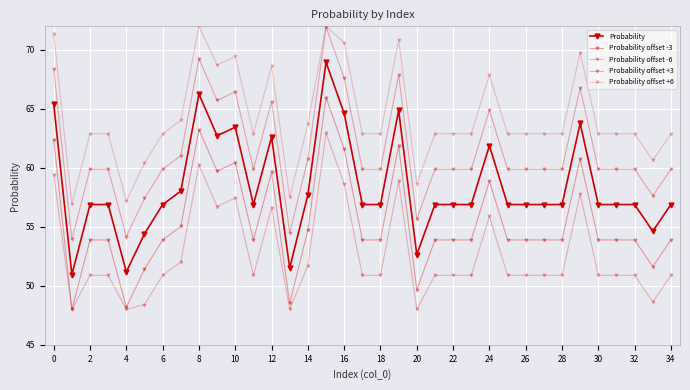

How many data points in Probability offset -6 are above 50?

29